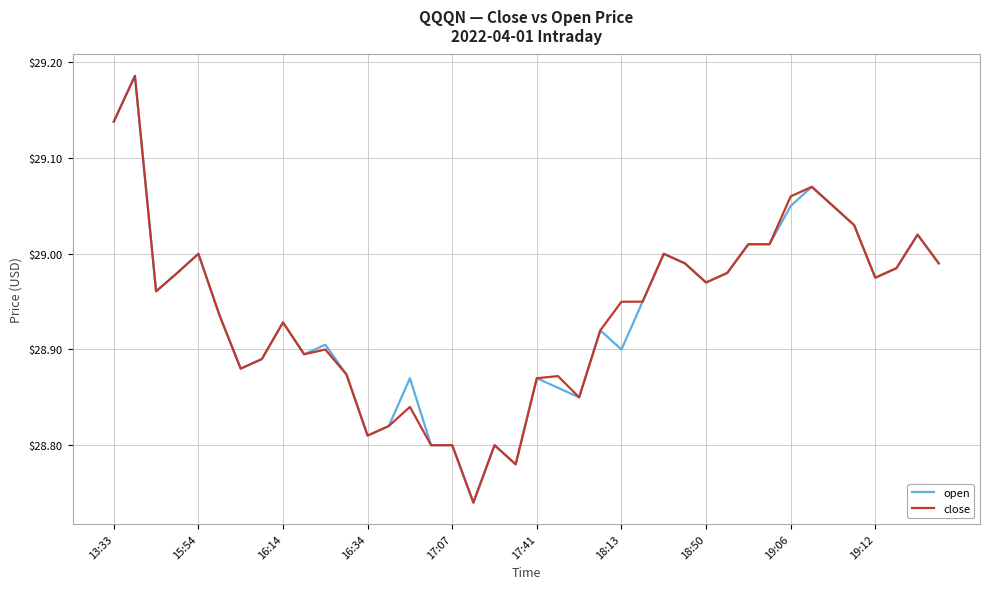

How many lines are shown in the chart?

2